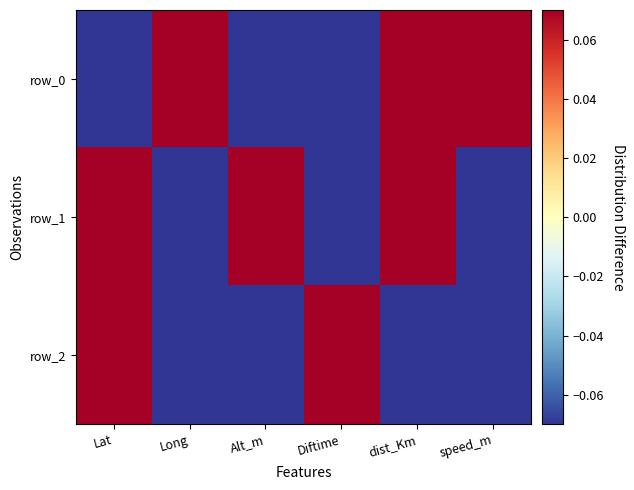

Is it true that row_0 equals 1.1 at speed_m?

False